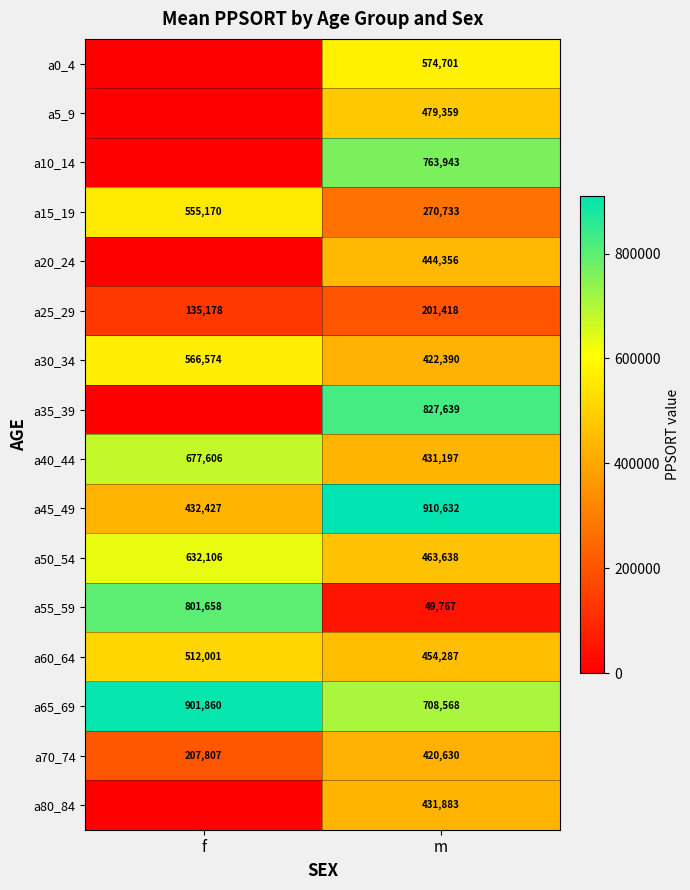

Is the value of a70_74 at f greater than the value of a65_69 at m?

No